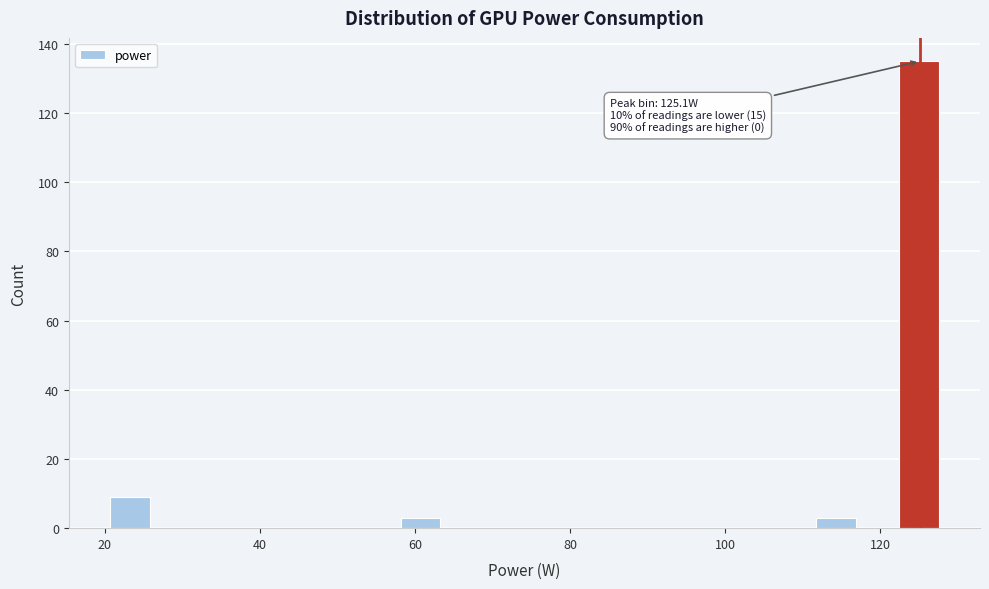

Read against the x-axis, roughly where is the centre of the tallest bar?

124